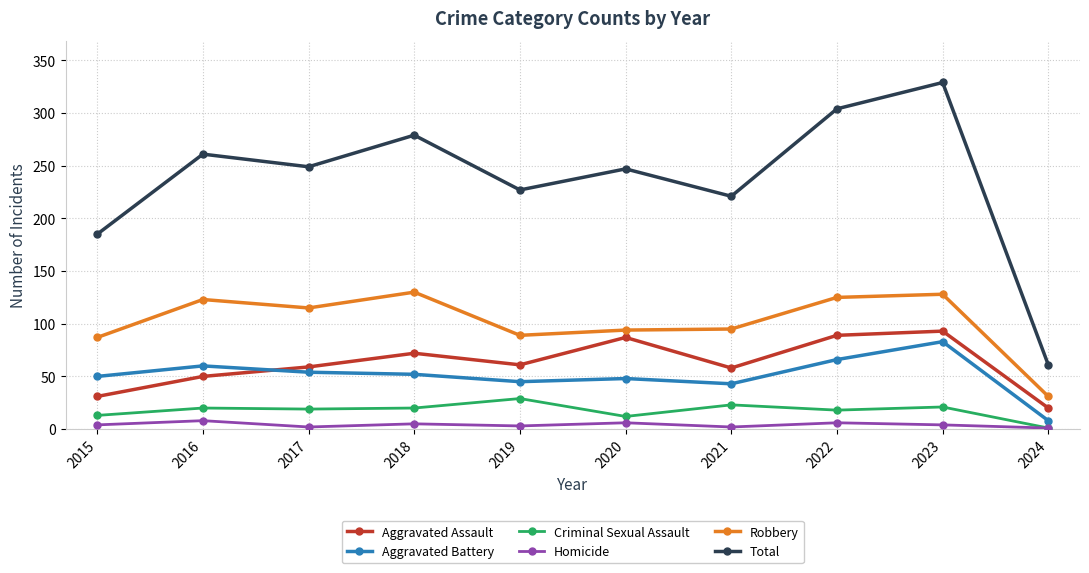

How many data points does each series have?

10